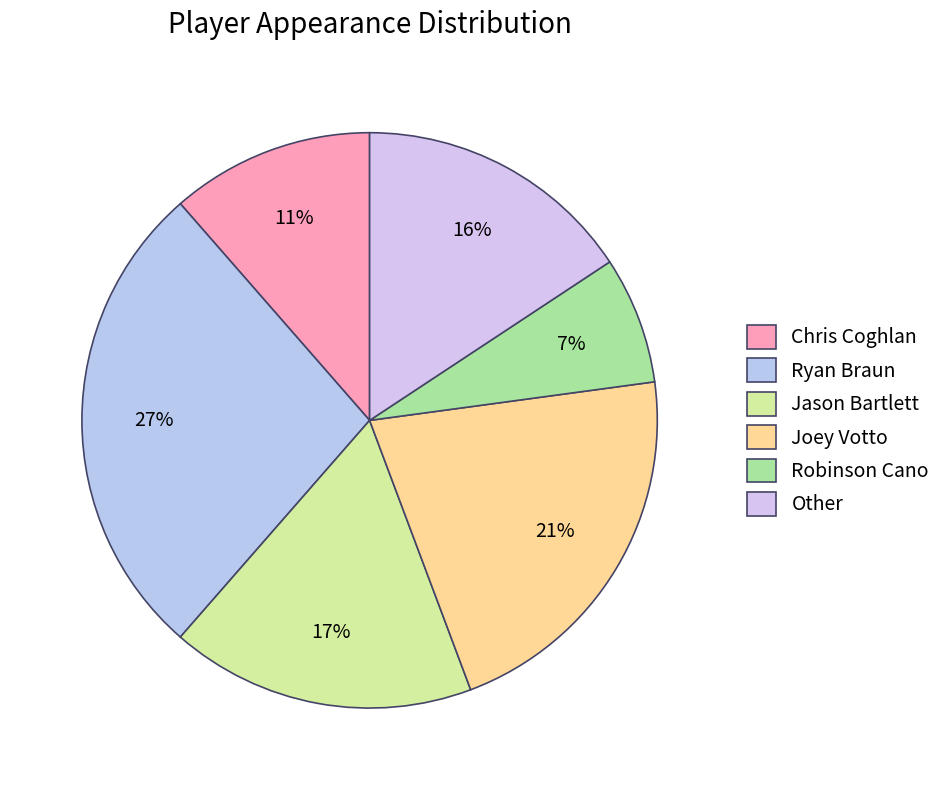

What portion of the pie excludes Jason Bartlett?

82.9%